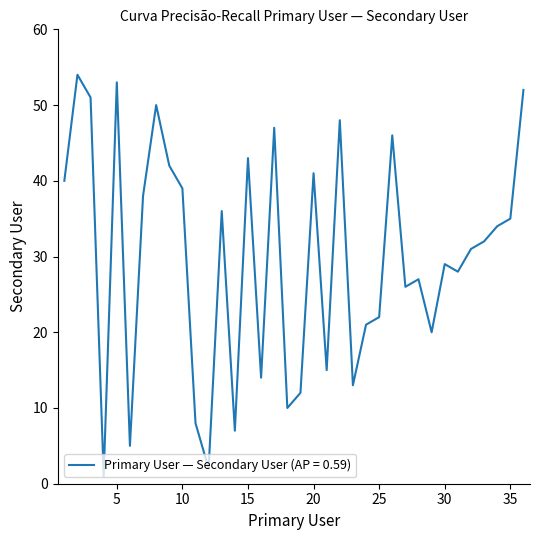

What is the difference between the maximum and minimum values?

53